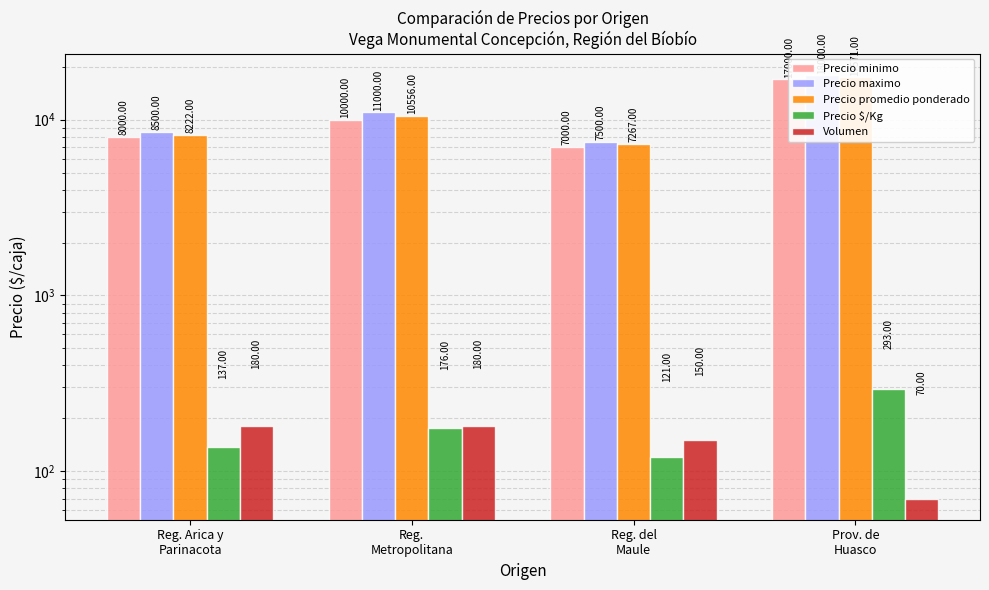

What is the label of the 1st bar from the left?

Reg. Arica y
Parinacota